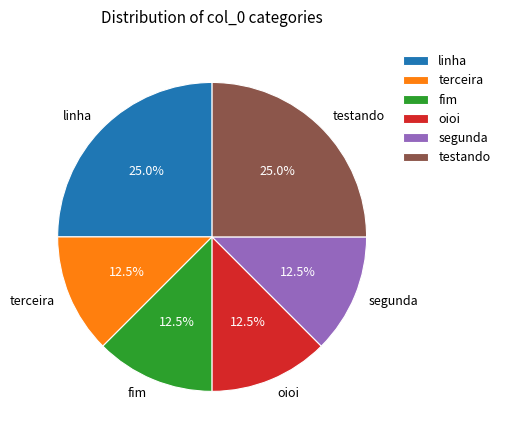

To the nearest percent, what portion does testando represent?

25%